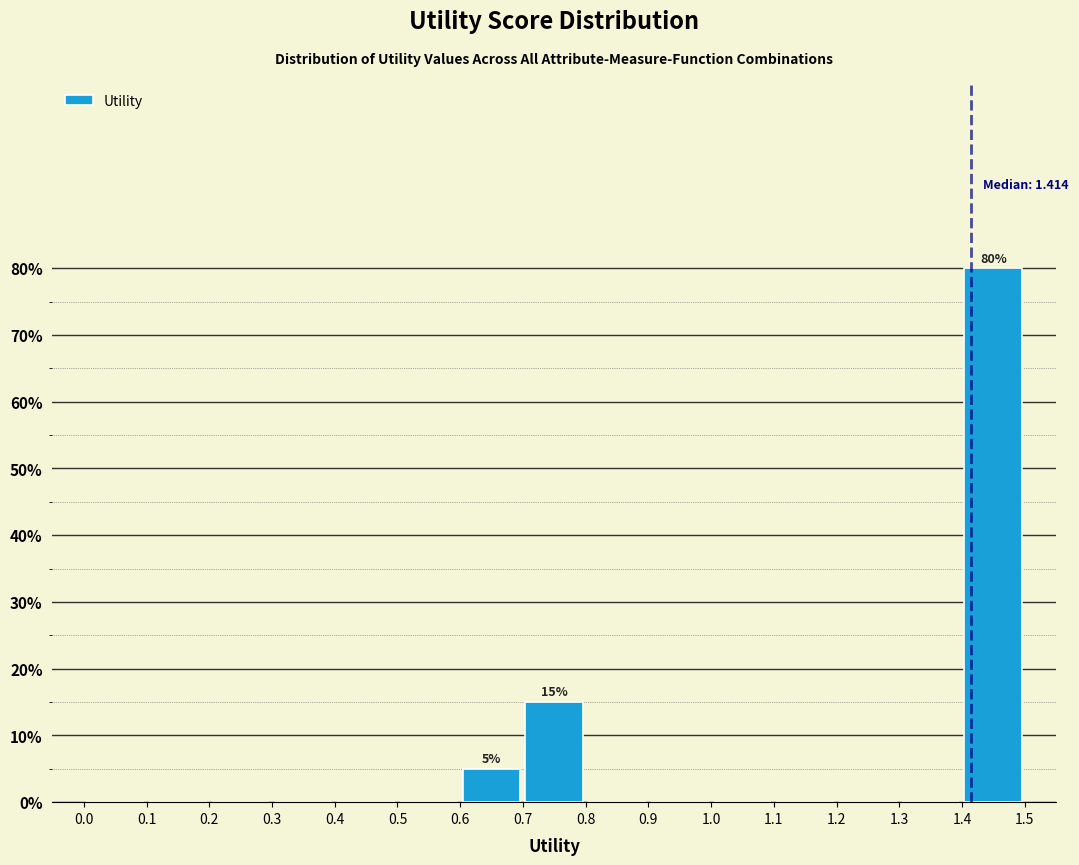

Which range on the x-axis has the tallest bar?

1.4 to 1.5